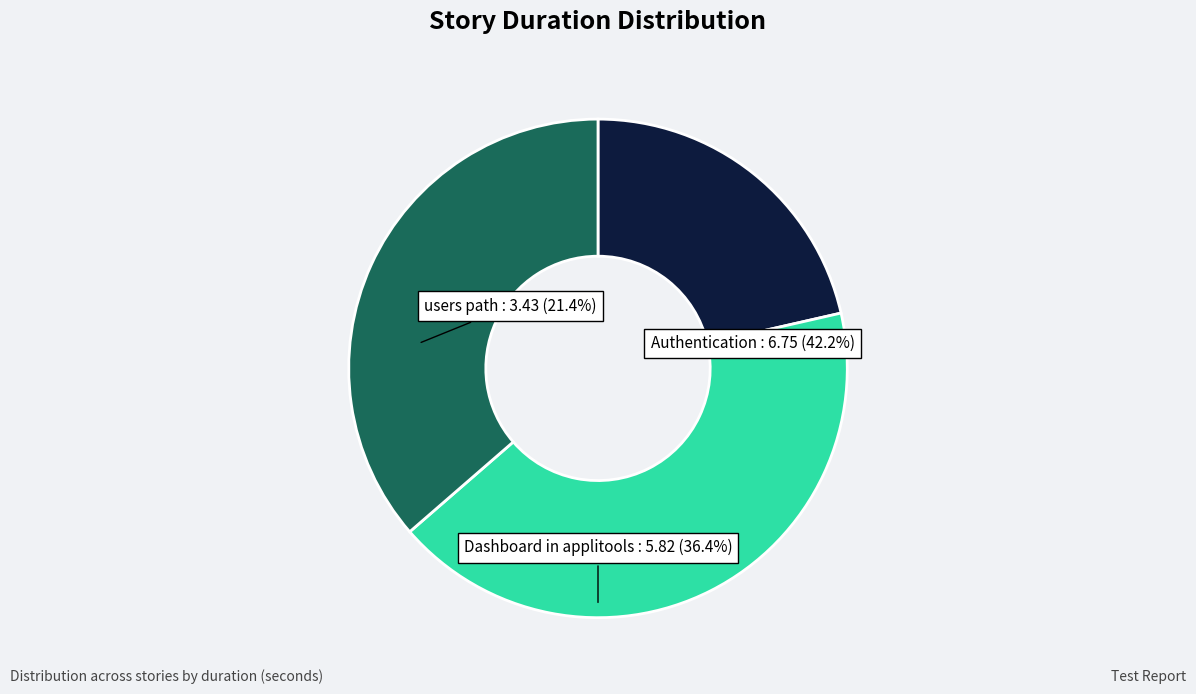

Which has a higher value, Dashboard in applitools or Authentication?

Authentication